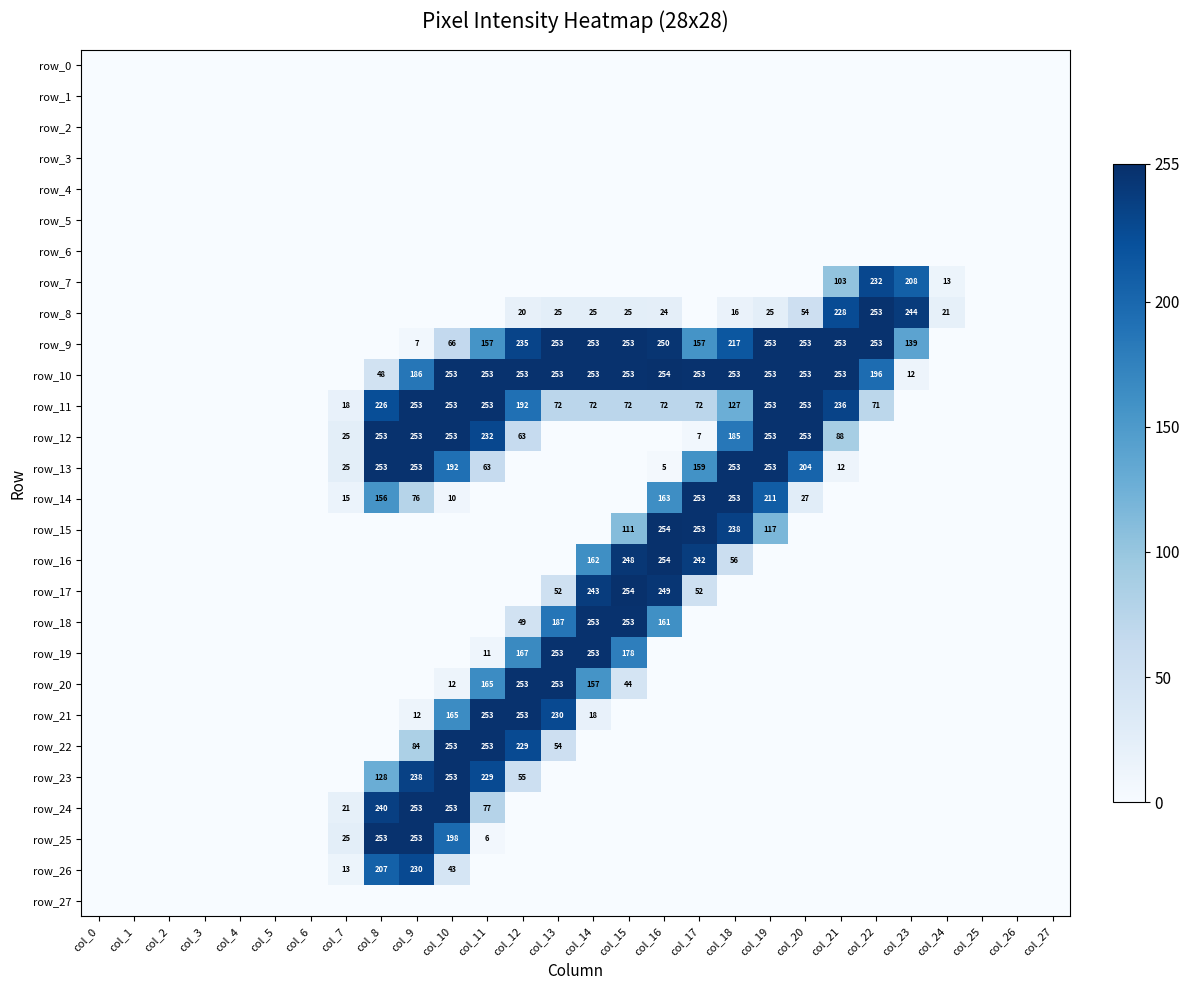

Reading left to right, what are all the values shown in this chart?

row_0: 0	0	0	0	0	0	0	0	0	0	0	0	0	0	0	0	0	0	0	0	0	0	0	0	0	0	0	0
row_1: 0	0	0	0	0	0	0	0	0	0	0	0	0	0	0	0	0	0	0	0	0	0	0	0	0	0	0	0
row_2: 0	0	0	0	0	0	0	0	0	0	0	0	0	0	0	0	0	0	0	0	0	0	0	0	0	0	0	0
row_3: 0	0	0	0	0	0	0	0	0	0	0	0	0	0	0	0	0	0	0	0	0	0	0	0	0	0	0	0
row_4: 0	0	0	0	0	0	0	0	0	0	0	0	0	0	0	0	0	0	0	0	0	0	0	0	0	0	0	0
row_5: 0	0	0	0	0	0	0	0	0	0	0	0	0	0	0	0	0	0	0	0	0	0	0	0	0	0	0	0
row_6: 0	0	0	0	0	0	0	0	0	0	0	0	0	0	0	0	0	0	0	0	0	0	0	0	0	0	0	0
row_7: 0	0	0	0	0	0	0	0	0	0	0	0	0	0	0	0	0	0	0	0	0	103	232	208	13	0	0	0
row_8: 0	0	0	0	0	0	0	0	0	0	0	0	20	25	25	25	24	0	16	25	54	228	253	244	21	0	0	0
row_9: 0	0	0	0	0	0	0	0	0	7	66	157	235	253	253	253	250	157	217	253	253	253	253	139	0	0	0	0
row_10: 0	0	0	0	0	0	0	0	48	186	253	253	253	253	253	253	254	253	253	253	253	253	196	12	0	0	0	0
row_11: 0	0	0	0	0	0	0	18	226	253	253	253	192	72	72	72	72	72	127	253	253	236	71	0	0	0	0	0
row_12: 0	0	0	0	0	0	0	25	253	253	253	232	63	0	0	0	0	7	185	253	253	88	0	0	0	0	0	0
row_13: 0	0	0	0	0	0	0	25	253	253	192	63	0	0	0	0	5	159	253	253	204	12	0	0	0	0	0	0
row_14: 0	0	0	0	0	0	0	15	156	76	10	0	0	0	0	0	163	253	253	211	27	0	0	0	0	0	0	0
row_15: 0	0	0	0	0	0	0	0	0	0	0	0	0	0	0	111	254	253	238	117	0	0	0	0	0	0	0	0
row_16: 0	0	0	0	0	0	0	0	0	0	0	0	0	0	162	248	254	242	56	0	0	0	0	0	0	0	0	0
row_17: 0	0	0	0	0	0	0	0	0	0	0	0	0	52	243	254	249	52	0	0	0	0	0	0	0	0	0	0
row_18: 0	0	0	0	0	0	0	0	0	0	0	0	49	187	253	253	161	0	0	0	0	0	0	0	0	0	0	0
row_19: 0	0	0	0	0	0	0	0	0	0	0	11	167	253	253	178	0	0	0	0	0	0	0	0	0	0	0	0
row_20: 0	0	0	0	0	0	0	0	0	0	12	165	253	253	157	44	0	0	0	0	0	0	0	0	0	0	0	0
row_21: 0	0	0	0	0	0	0	0	0	12	165	253	253	230	18	0	0	0	0	0	0	0	0	0	0	0	0	0
row_22: 0	0	0	0	0	0	0	0	0	84	253	253	229	54	0	0	0	0	0	0	0	0	0	0	0	0	0	0
row_23: 0	0	0	0	0	0	0	0	128	238	253	229	55	0	0	0	0	0	0	0	0	0	0	0	0	0	0	0
row_24: 0	0	0	0	0	0	0	21	240	253	253	77	0	0	0	0	0	0	0	0	0	0	0	0	0	0	0	0
row_25: 0	0	0	0	0	0	0	25	253	253	198	6	0	0	0	0	0	0	0	0	0	0	0	0	0	0	0	0
row_26: 0	0	0	0	0	0	0	13	207	230	43	0	0	0	0	0	0	0	0	0	0	0	0	0	0	0	0	0
row_27: 0	0	0	0	0	0	0	0	0	0	0	0	0	0	0	0	0	0	0	0	0	0	0	0	0	0	0	0